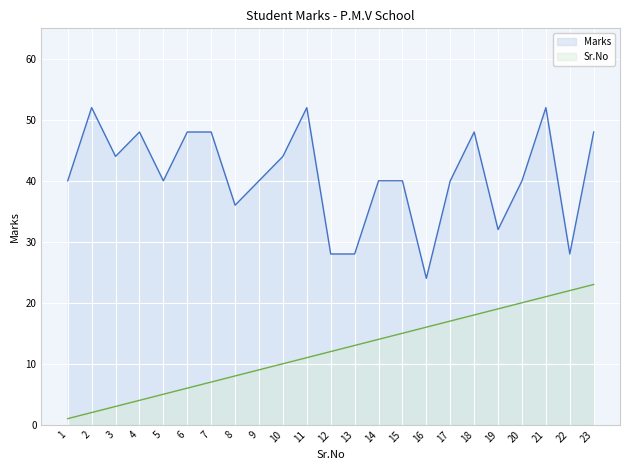

Read the Marks value at 10, to the nearest 5.

45